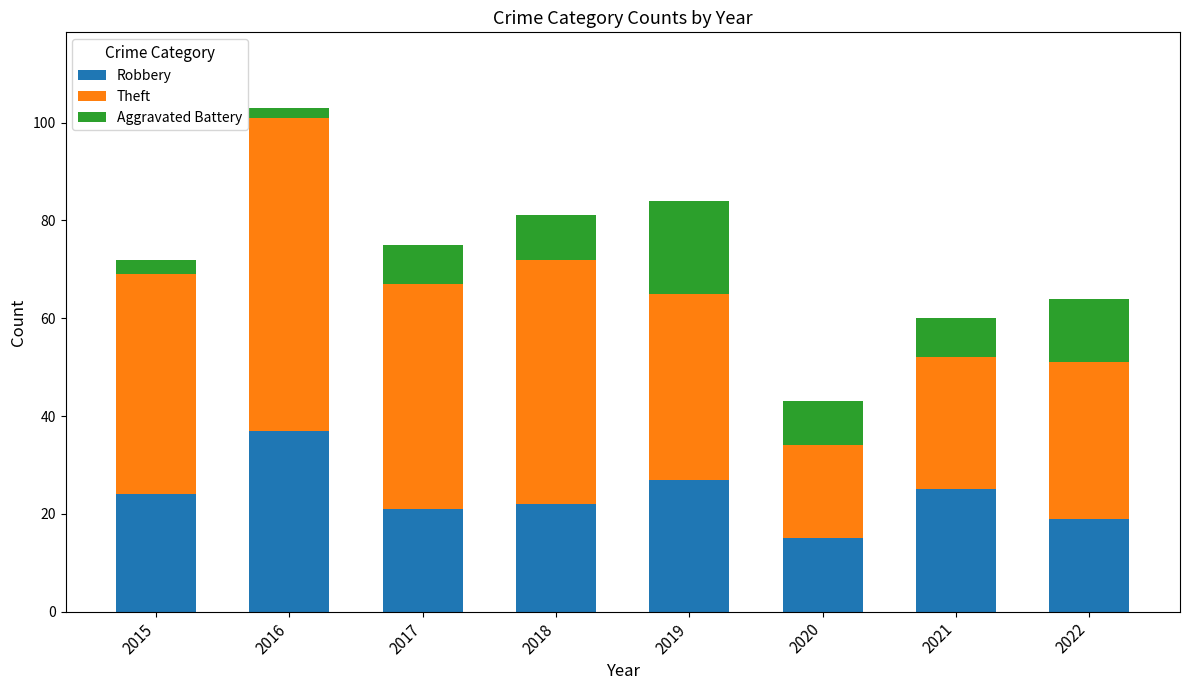

The Robbery series shows 19 at 2022. True or false?

True